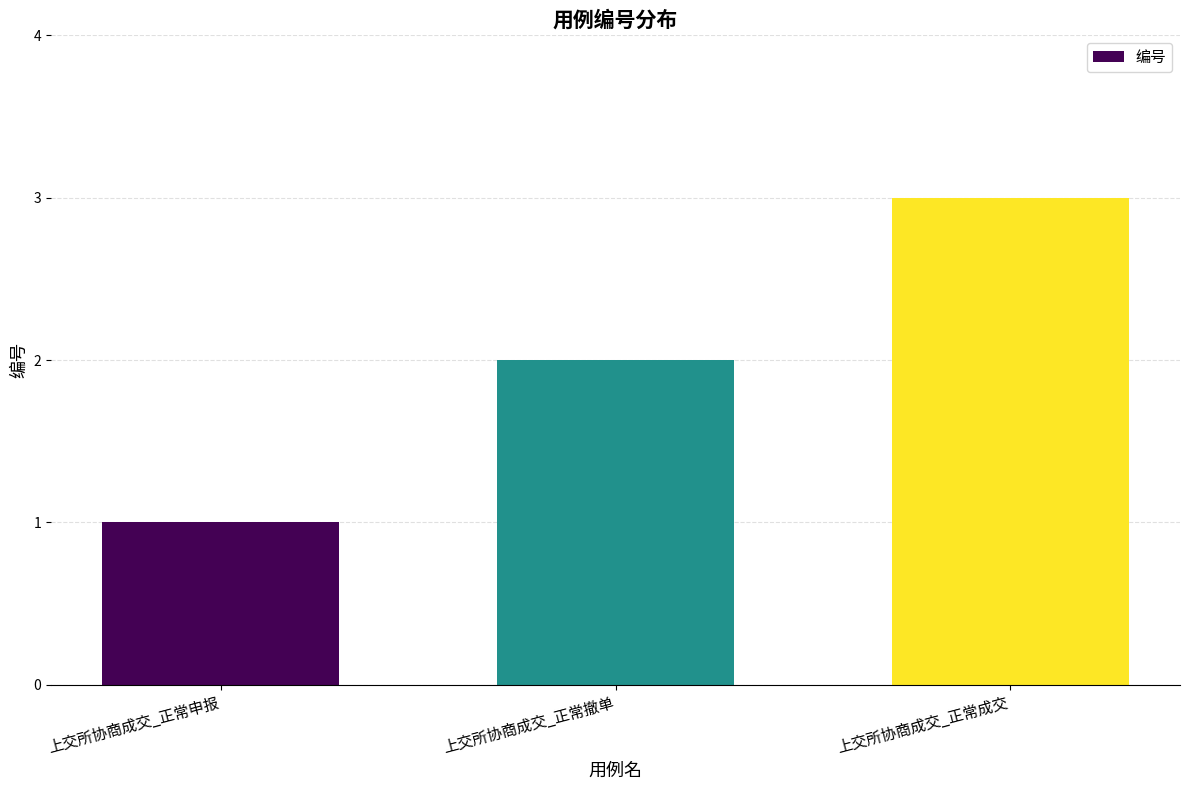

What is the change in value from 上交所协商成交_正常申报 to 上交所协商成交_正常成交?

+2